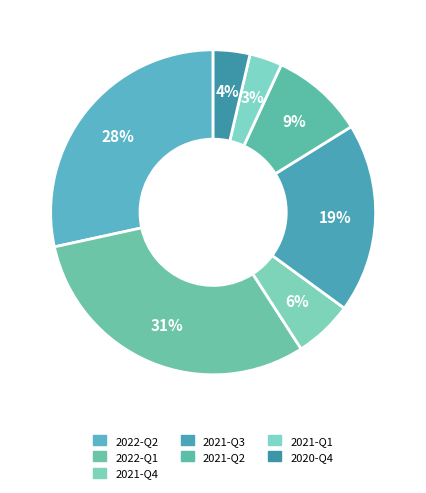

Which slice is the largest?

2022-Q1